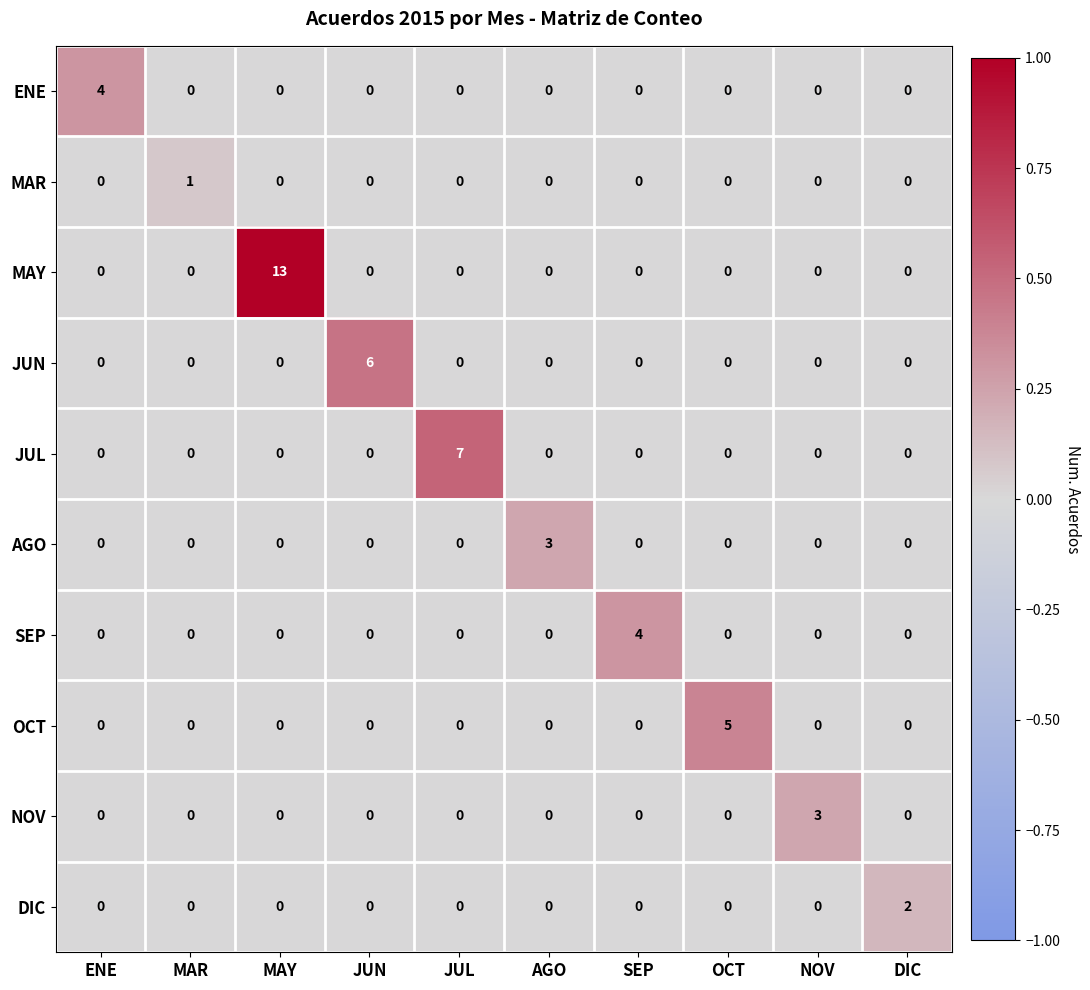

What is the difference between the OCT values at DIC and OCT?

5